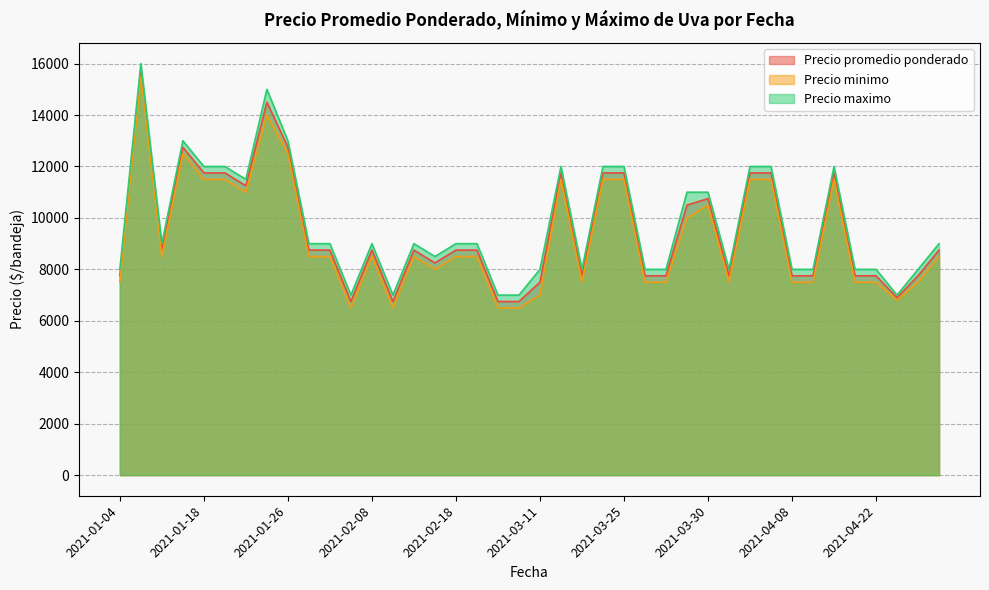

What is the maximum value for Precio maximo?

16000